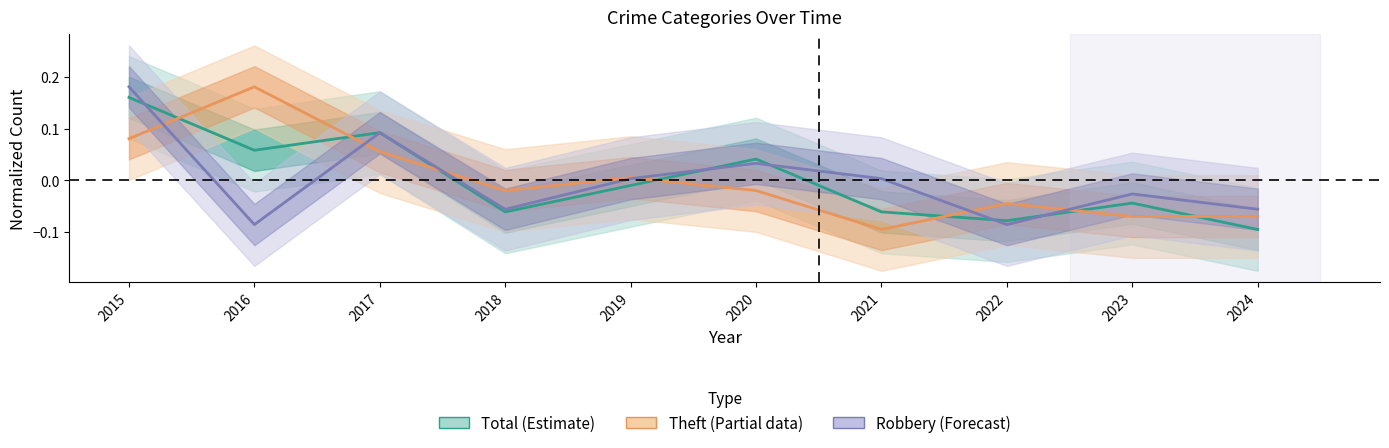

How many intersections are there between Total (Estimate) and Robbery (Forecast)?

6